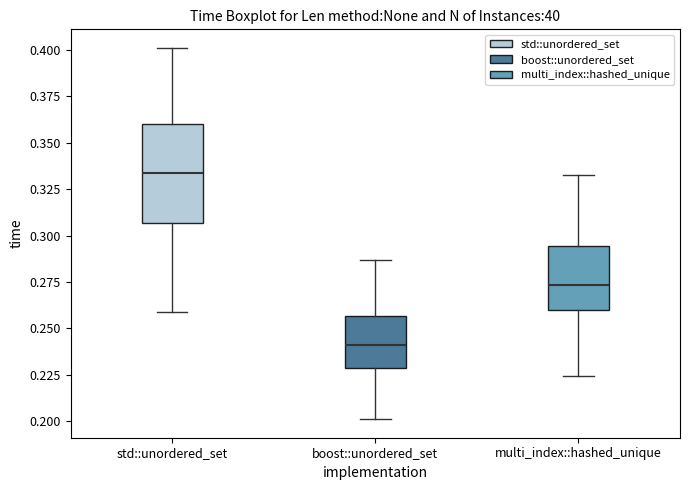

Reading left to right, transcribe this box plot: for each box, give where its median line is, the range the box spans, and where its two whiskers end, as read against the y-axis. The values are not printed on the chart, so give them approximately, as read against the axis.

std::unordered_set: median 0.335, box 0.305 to 0.360, whiskers 0.260 to 0.400
boost::unordered_set: median 0.240, box 0.230 to 0.255, whiskers 0.200 to 0.285
multi_index::hashed_unique: median 0.275, box 0.260 to 0.295, whiskers 0.225 to 0.330